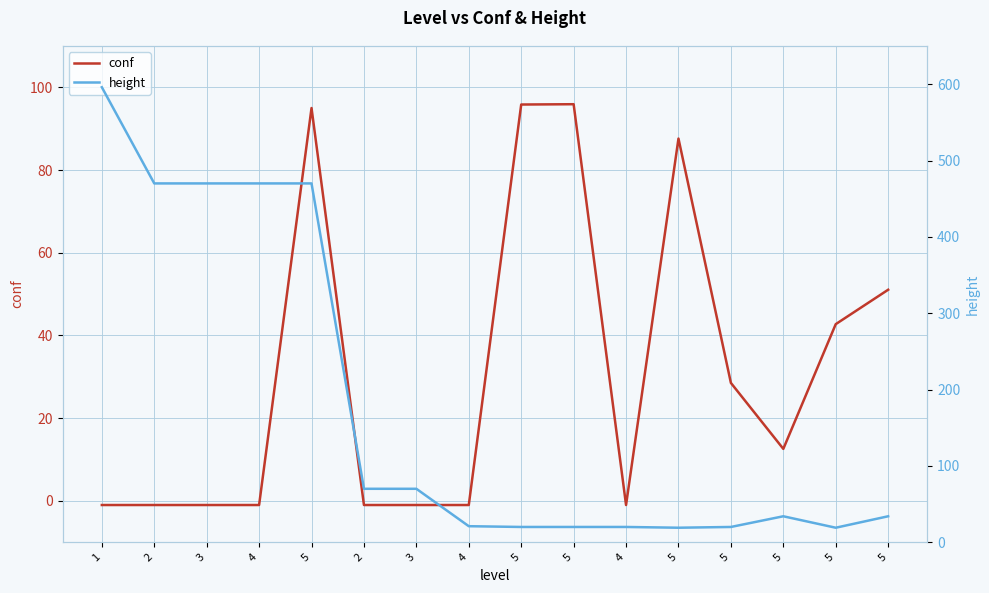

Rank the series by their maximum value, from lowest to highest.

conf, height